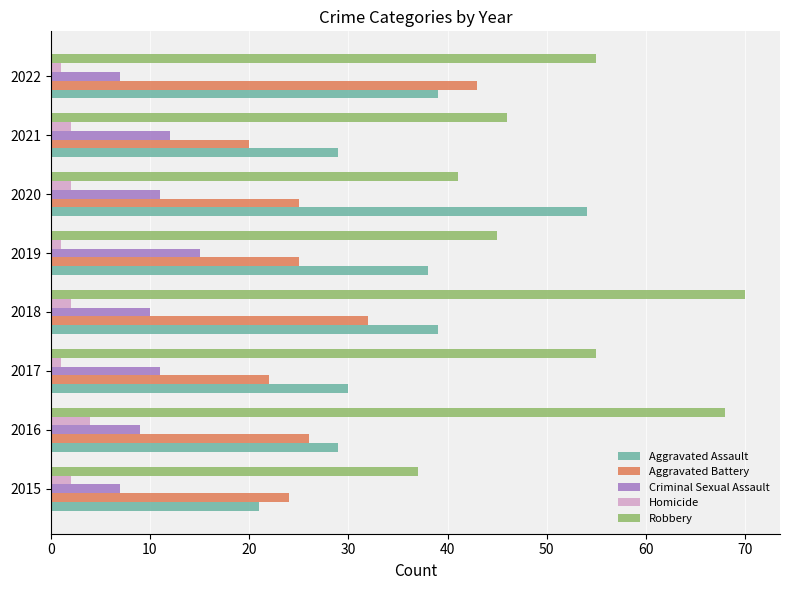

Count the number of categories in the chart.

8